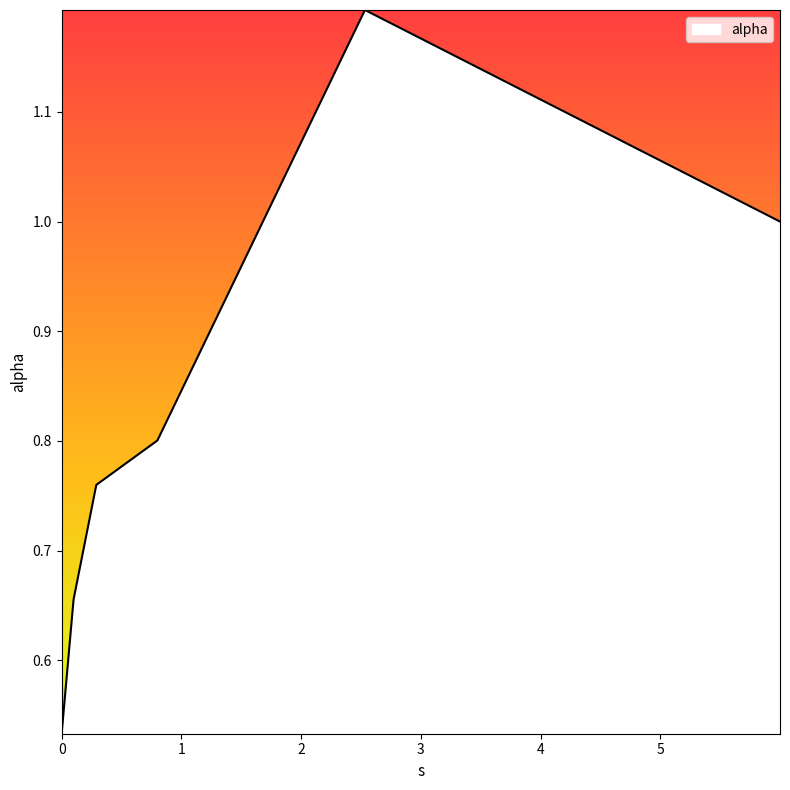

What is the sum of all values?

4.9